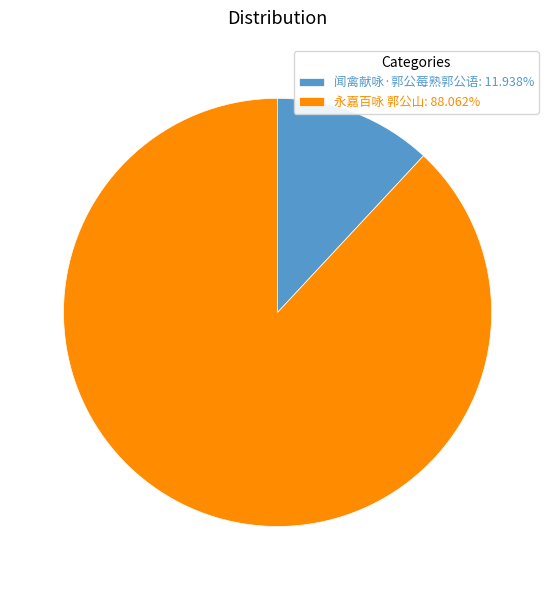

Approximately how many times larger is the value at 永嘉百咏 郭公山 compared to 闻禽献咏·郭公莓熟郭公语?

7.4